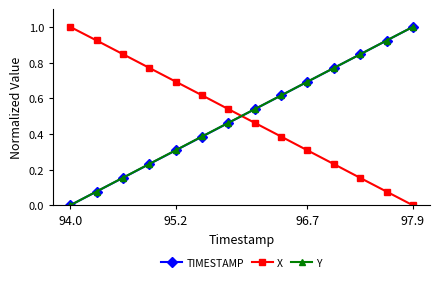

At how many categories does at least one series exceed 0?

14